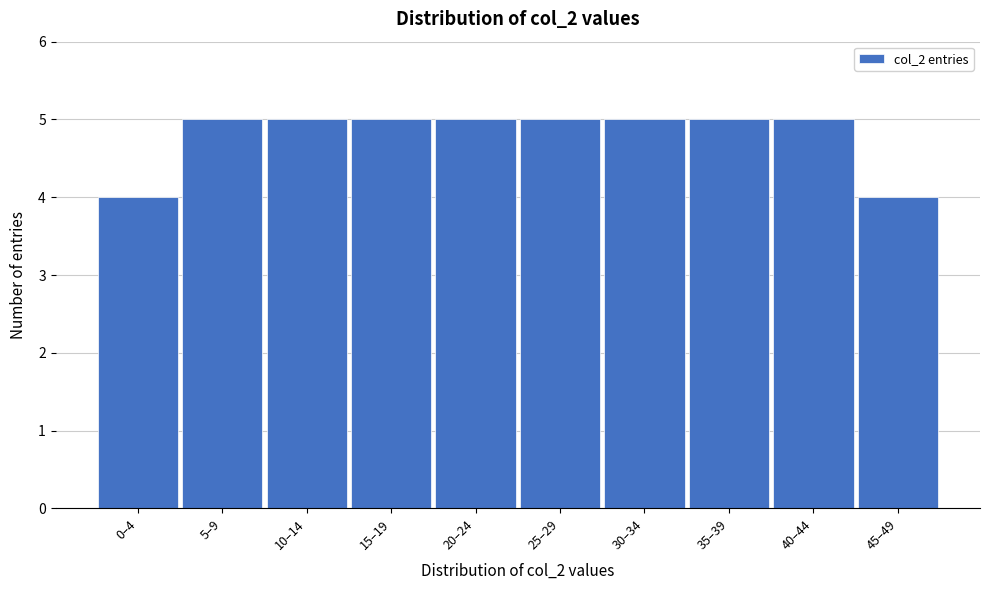

Reading left to right, what are all the values shown in this chart?

0–4=4	5–9=5	10–14=5	15–19=5	20–24=5	25–29=5	30–34=5	35–39=5	40–44=5	45–49=4